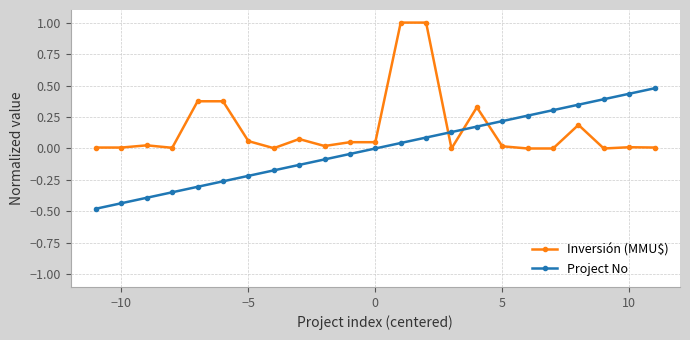

What is the maximum value for Inversión (MMU$)?

1.0